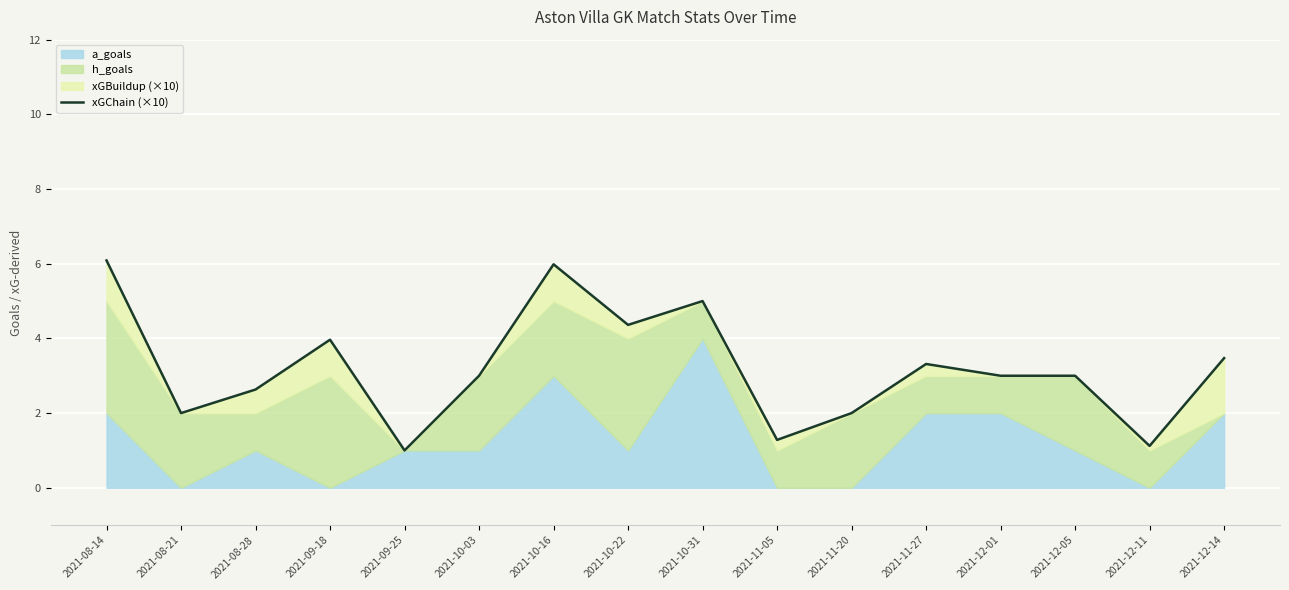

What is the difference between the second highest and second lowest values?

4.9